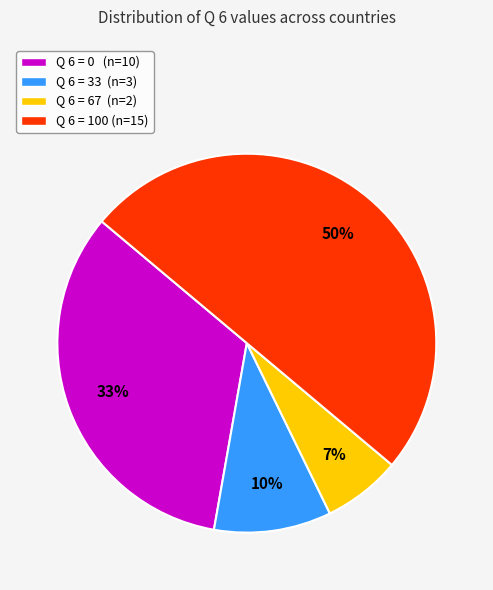

True or false: Q 6 = 0 (n=10) accounts for 44% of the total.

False